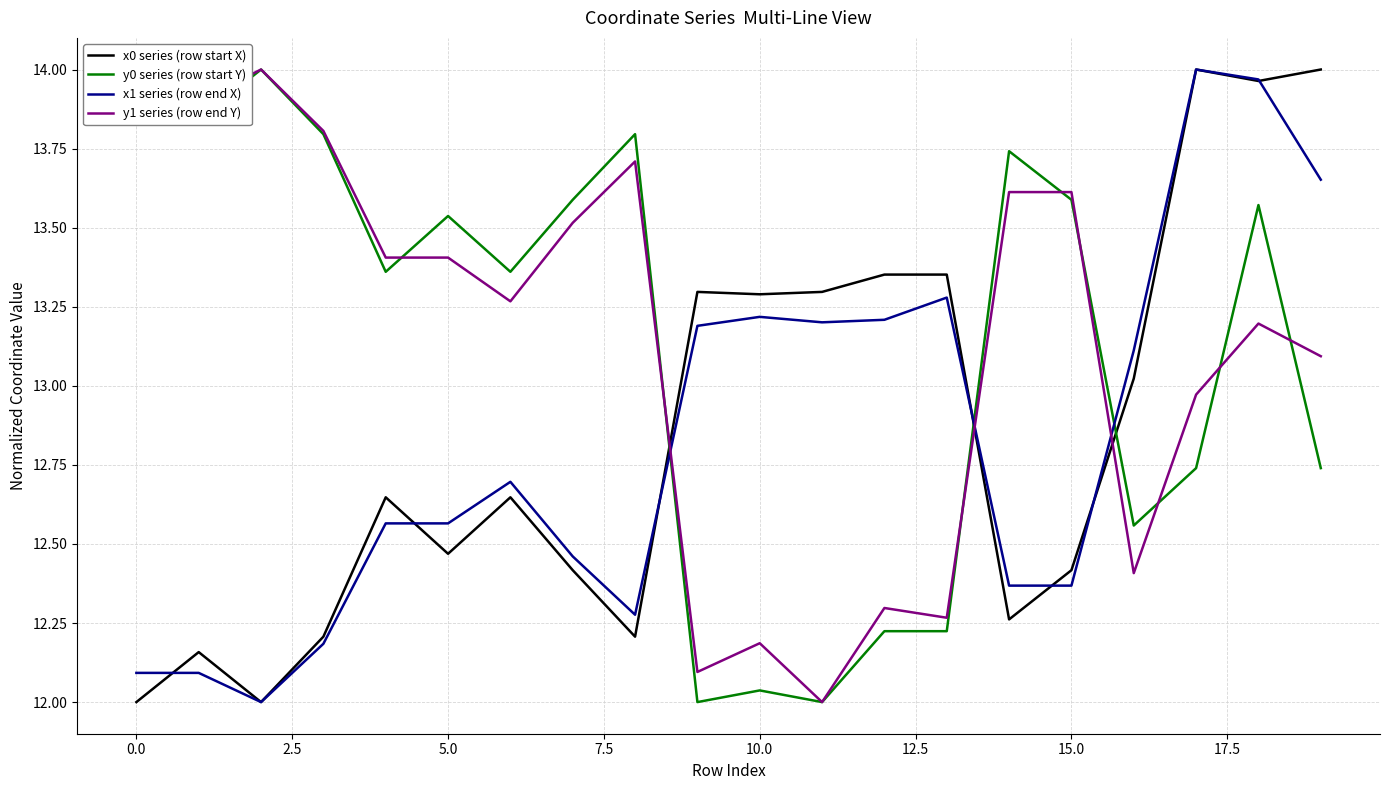

What is the smallest value displayed?

12.0